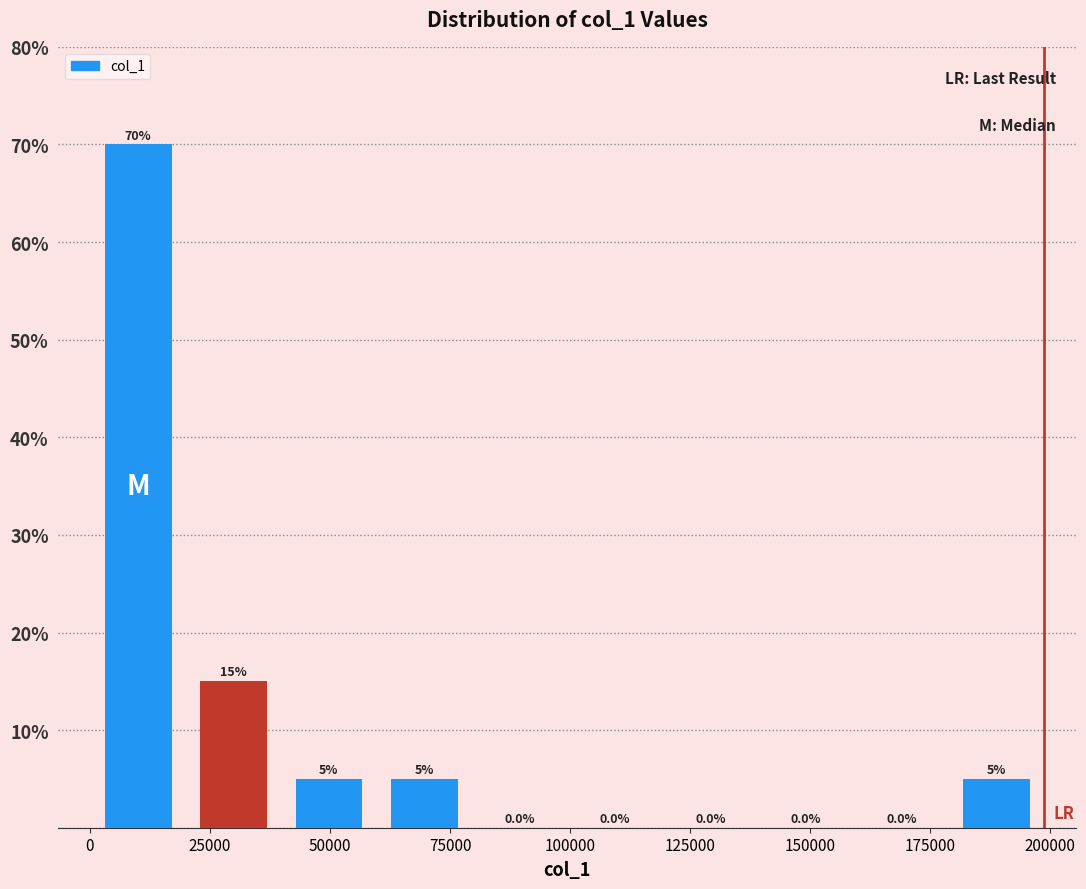

Read against the x-axis, roughly where is the centre of the tallest bar?

10000